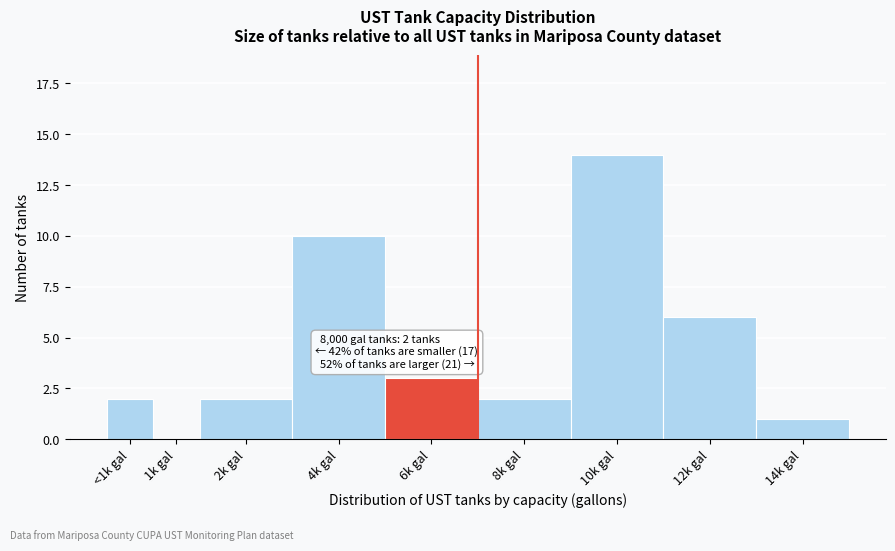

Reading left to right, list all the values displayed in this chart.

<1k gal=2	1k gal=0	2k gal=2	4k gal=10	6k gal=3	8k gal=2	10k gal=14	12k gal=6	14k gal=1